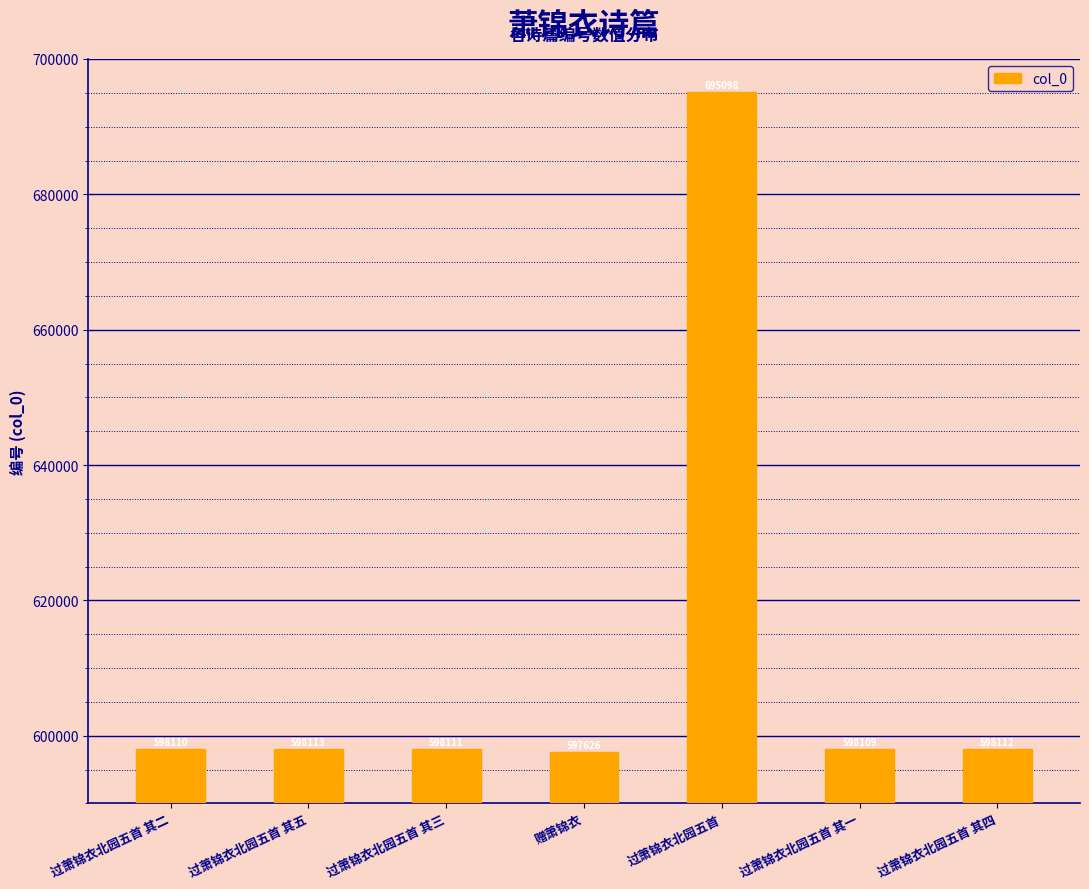

At which label is the value closest to 646362?

过萧锦衣北园五首 其五